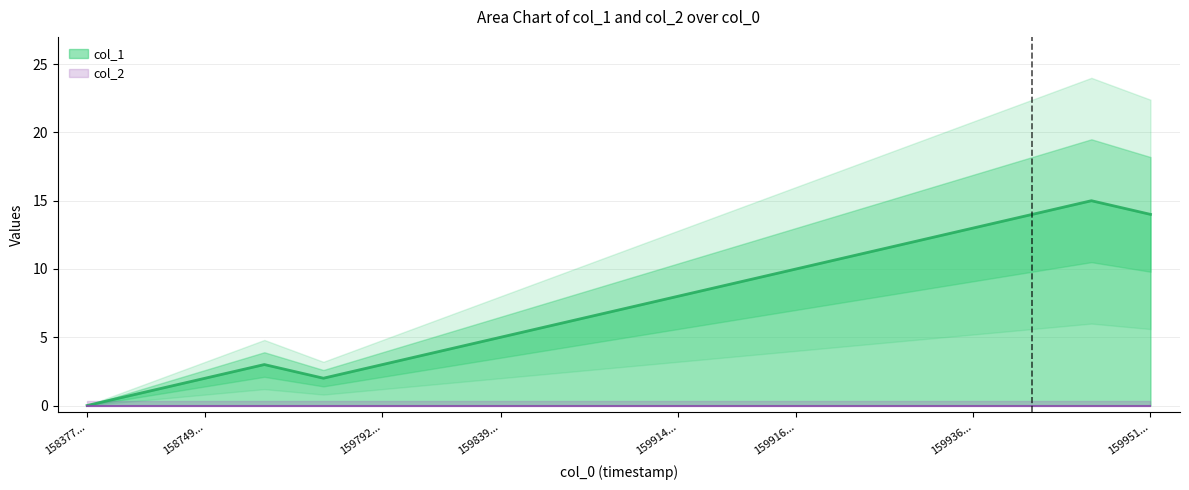

Count the number of categories in the chart.

19